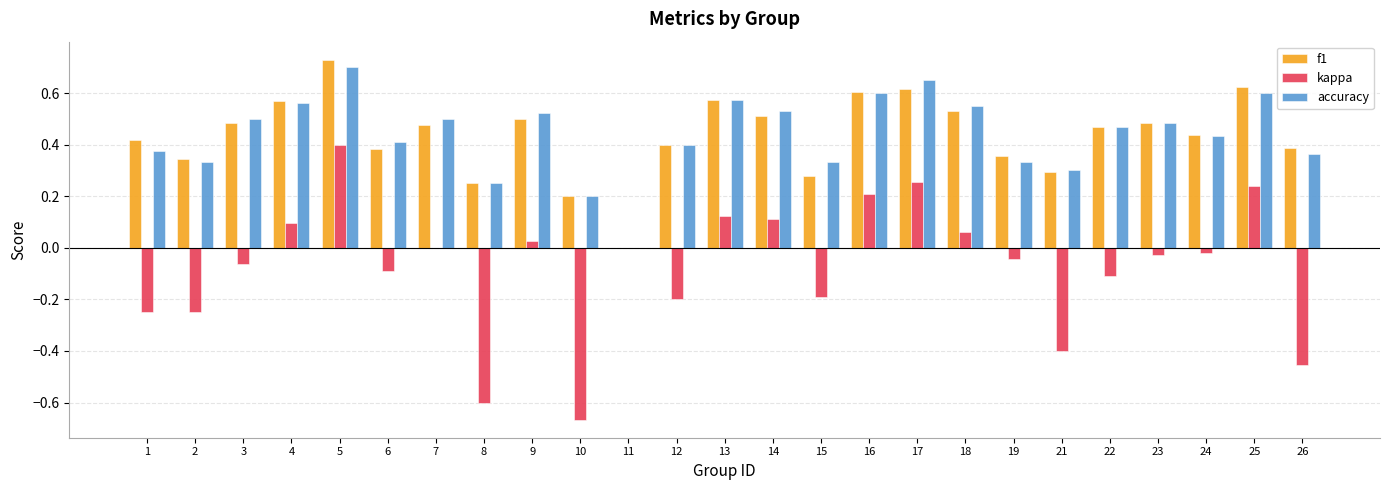

At which category is the sum across all series the highest?

5